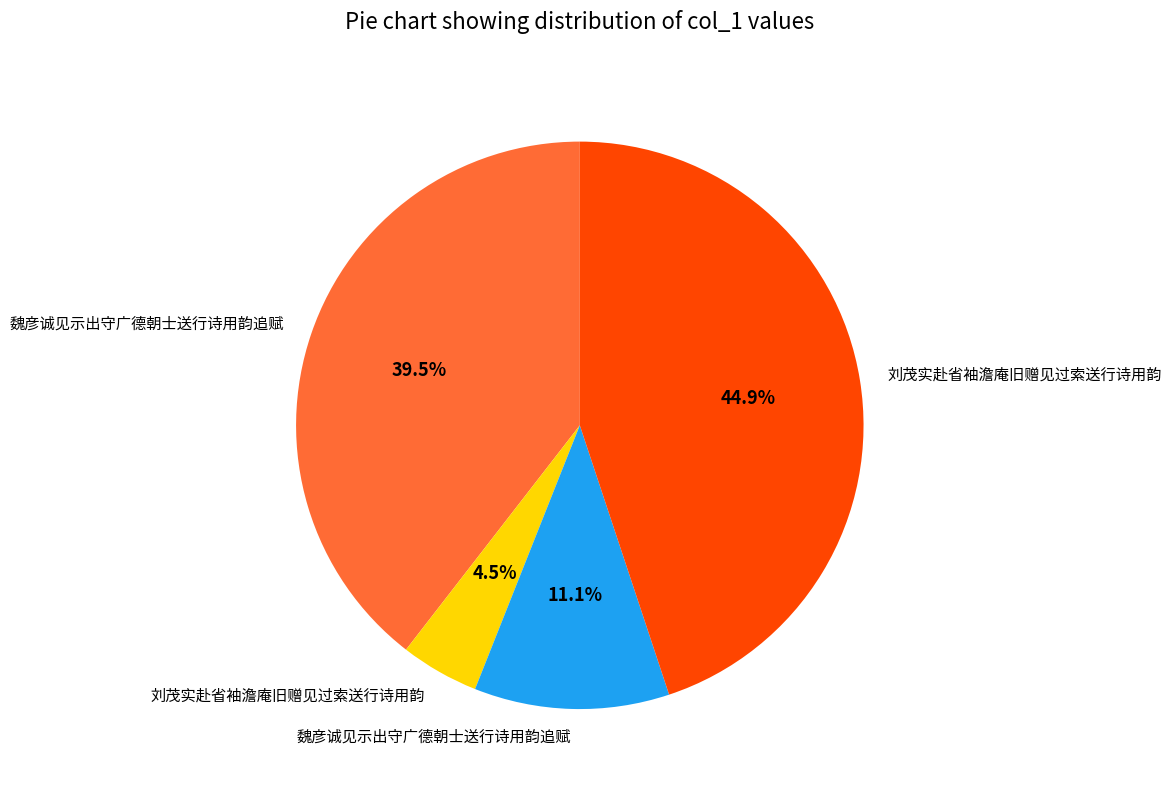

Is there any slice that represents more than half of the pie?

No